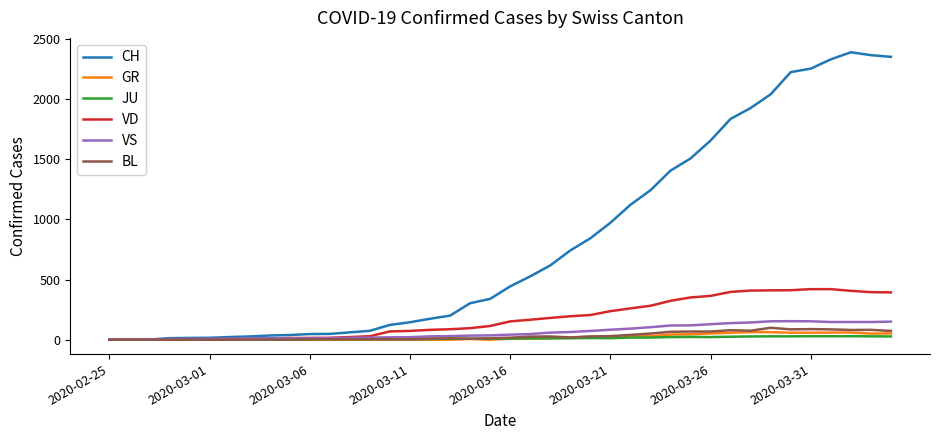

Which series has the largest range (max minus min)?

CH